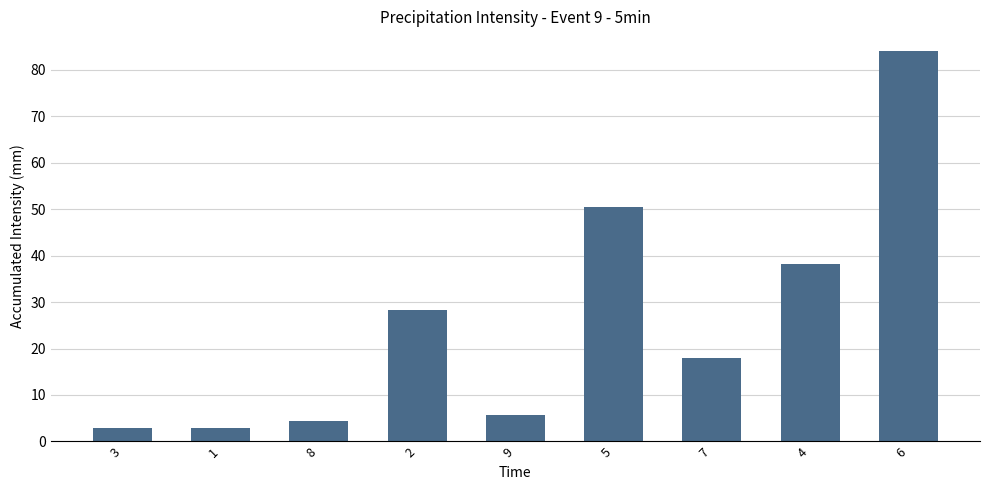

How many categories are shown in the chart?

9